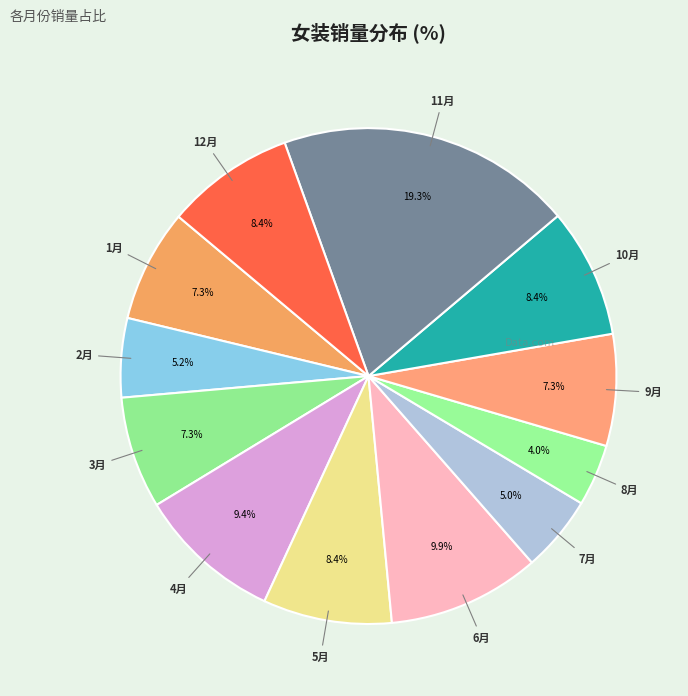

What is the smallest slice in the pie chart?

8月